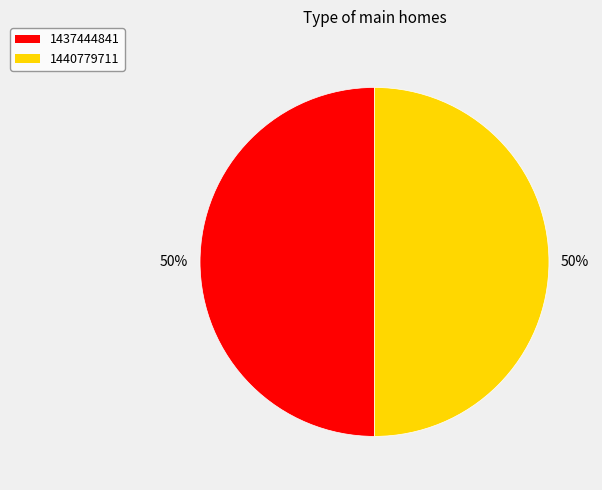

What is the ratio of the value at 1437444841 to the value at 1440779711?

1.0